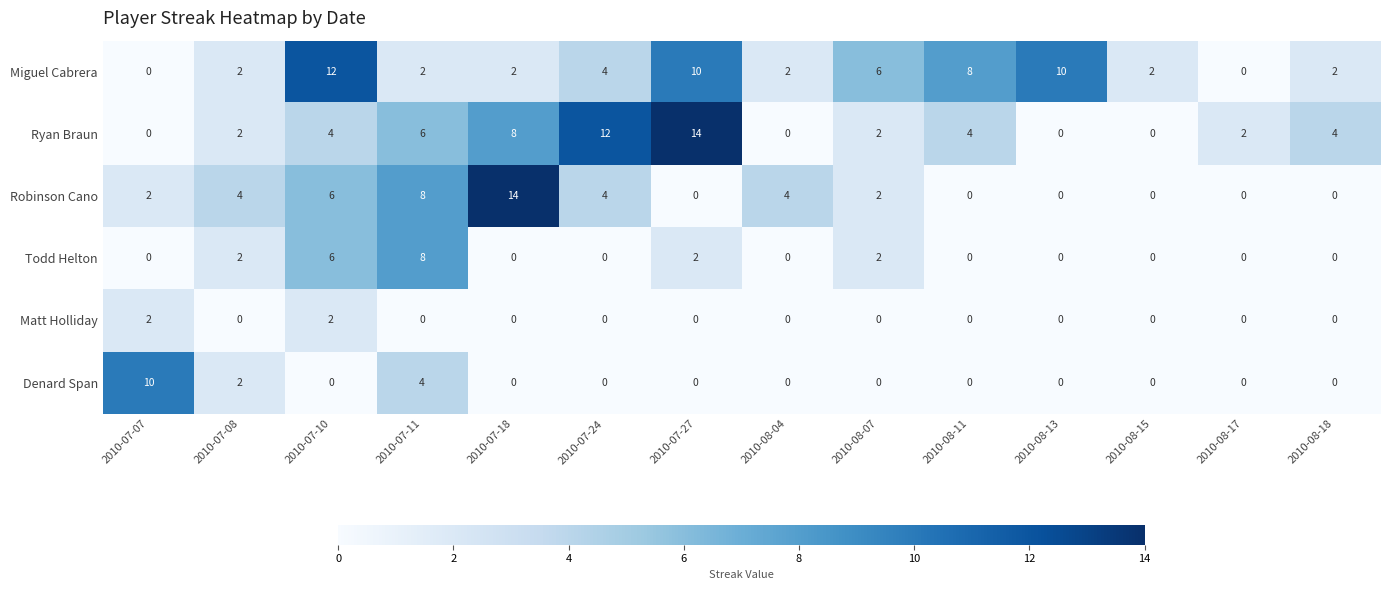

Which series has the largest total across all categories?

Miguel Cabrera